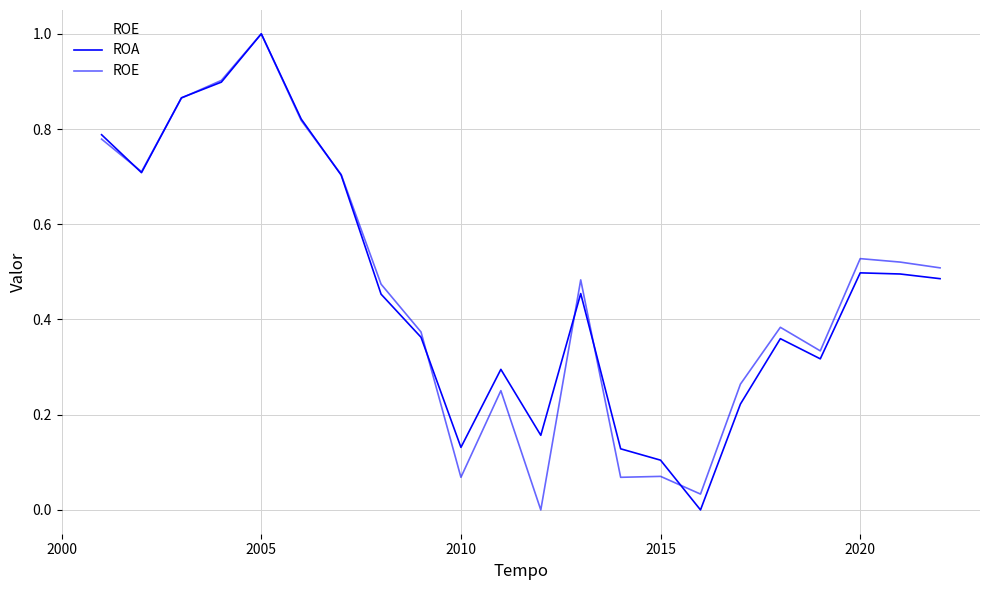

What is the highest value of the ROA series?

1.0